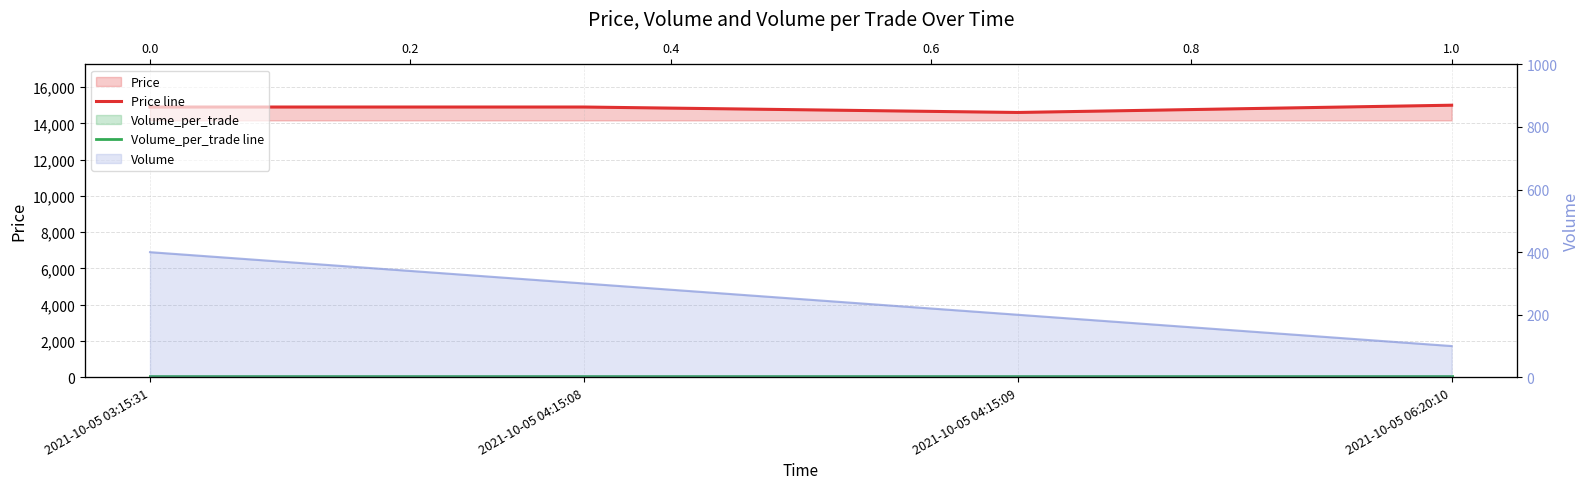

True or false: Price line has a value of 26640 at 2021-10-05 03:15:31.

False